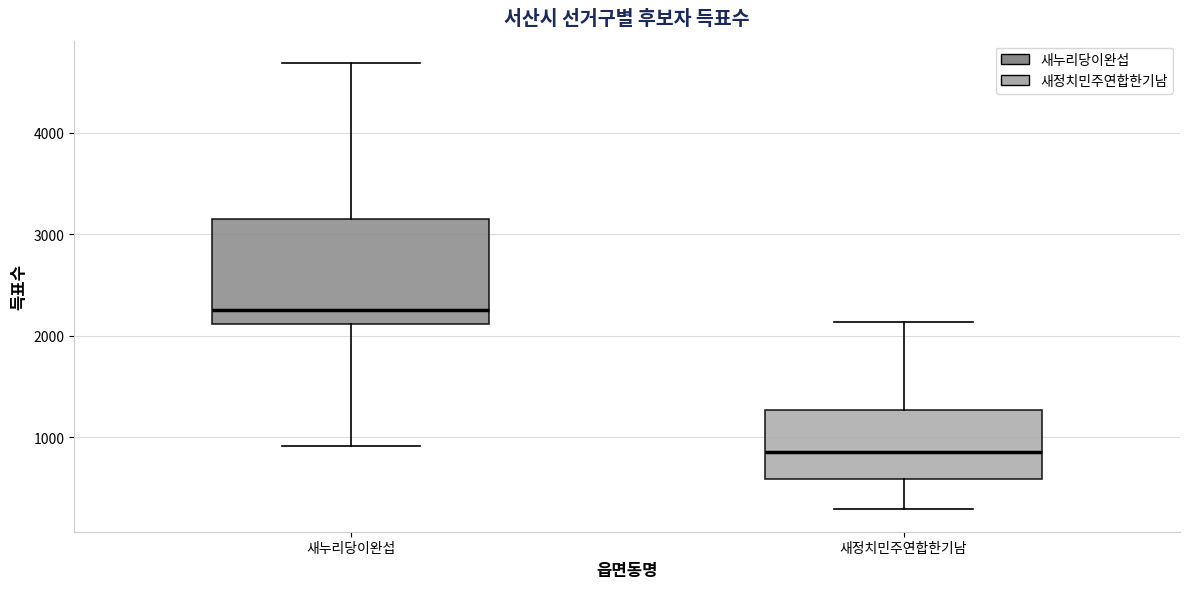

Reading left to right, transcribe this box plot: for each box, give where its median line is, the range the box spans, and where its two whiskers end, as read against the y-axis. The values are not printed on the chart, so give them approximately, as read against the axis.

새누리당이완섭: median 2300, box 2100 to 3200, whiskers 900 to 4700
새정치민주연합한기남: median 900, box 600 to 1300, whiskers 300 to 2100